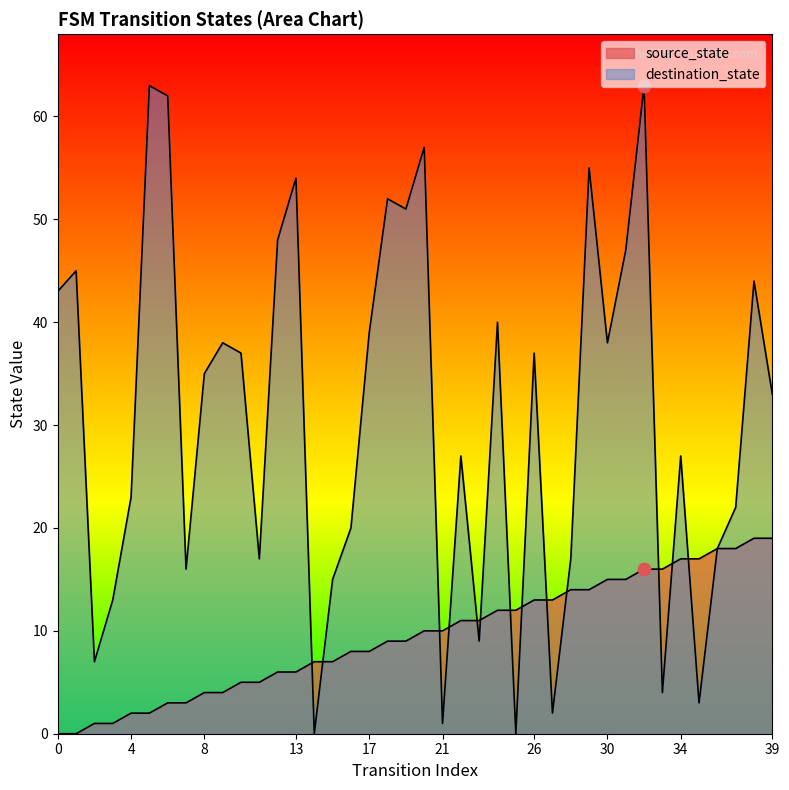

At how many categories does at least one series exceed 36?

19